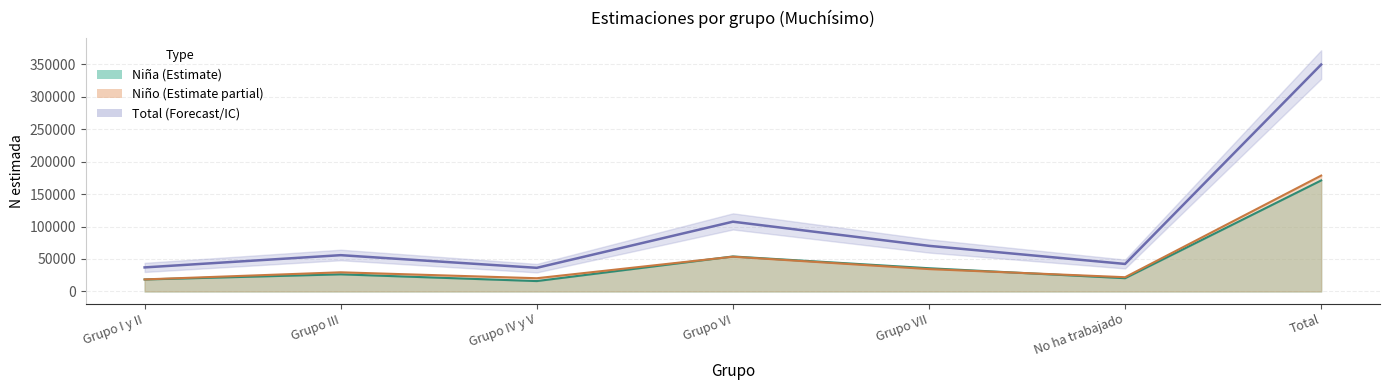

Where does the data first go above 55897?

Grupo VI